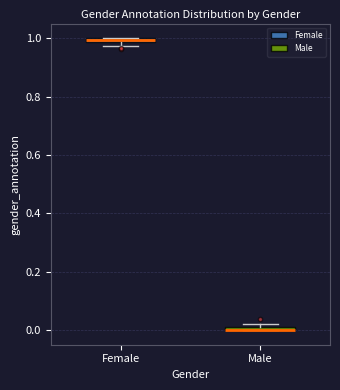

Where is the lower edge of the box for Female on the y-axis? The values are not printed on the chart, so give them approximately, as read against the axis.

0.98